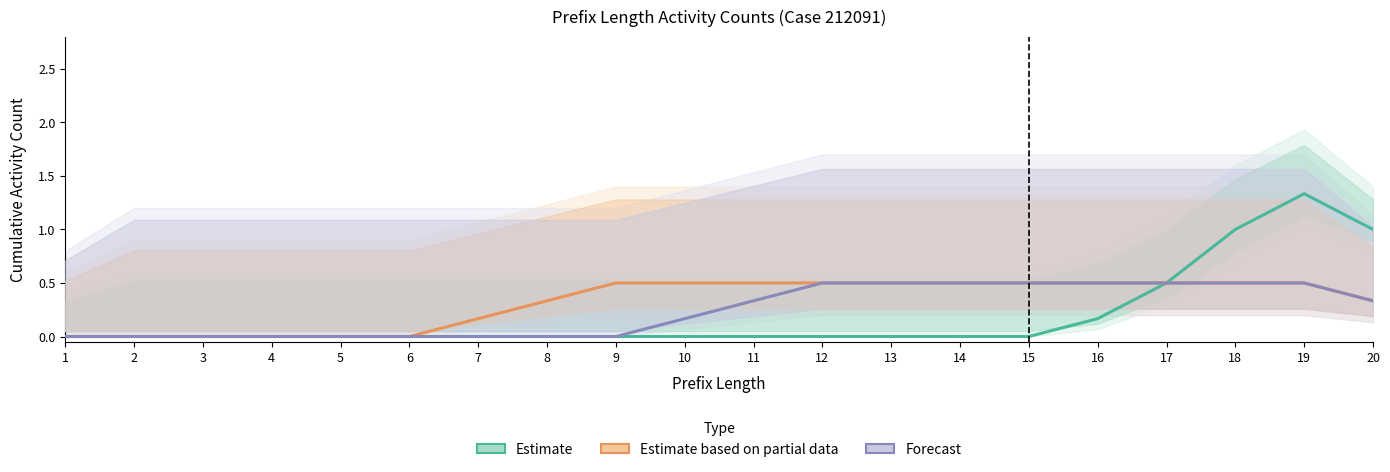

What are all the series names shown in the legend?

Estimate, Estimate based on partial data, Forecast